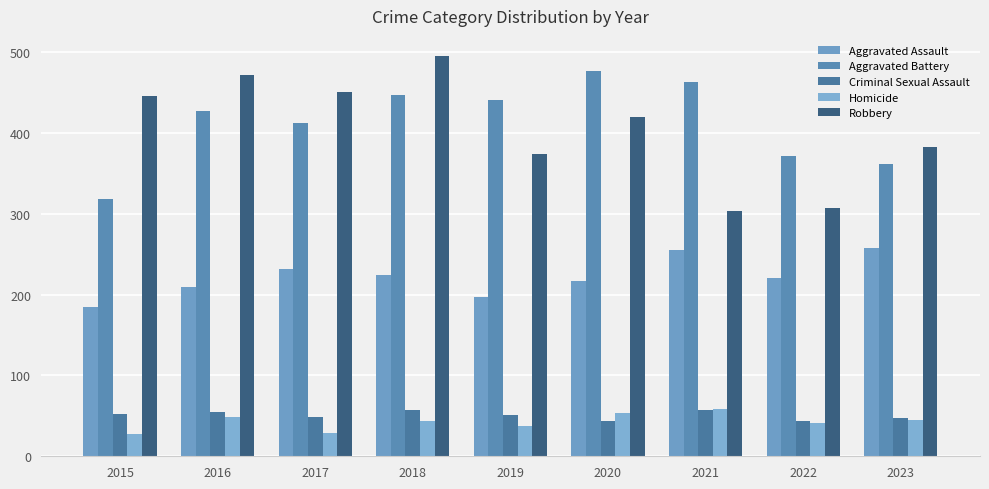

At how many categories does at least one series exceed 100?

9